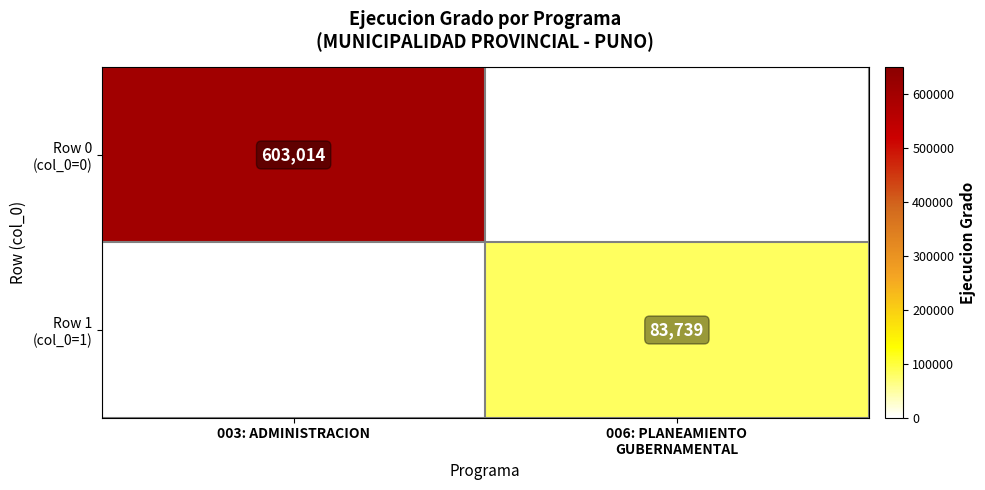

Is it true that Row 1 (col_0=1) equals 41116.5 at 006: PLANEAMIENTO GUBERNAMENTAL?

False